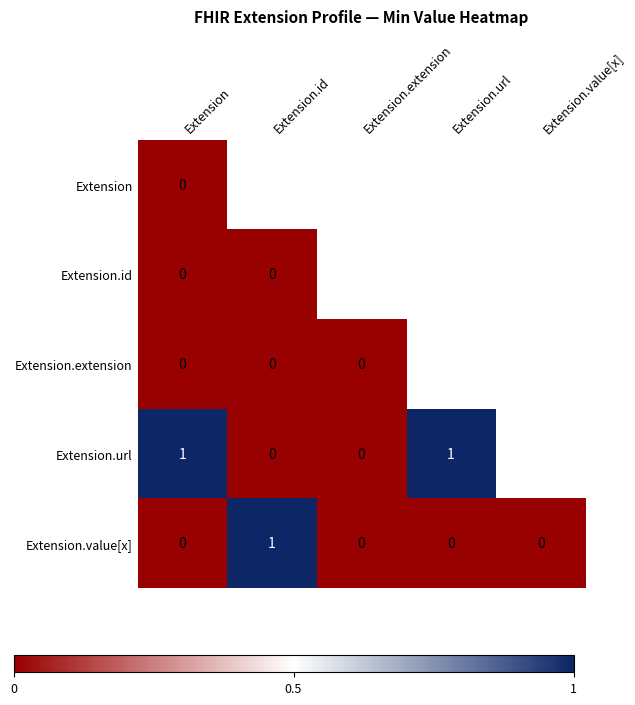

How many Extension.value[x] values are between 0 and 1?

5